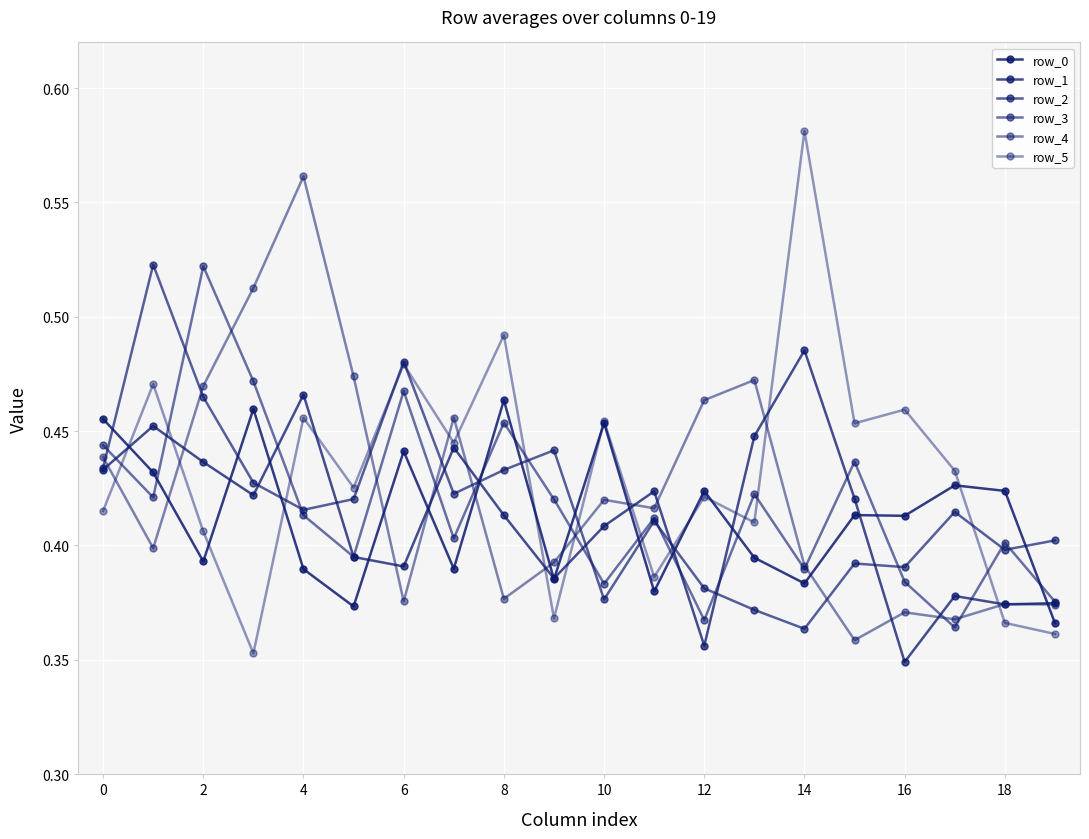

Rank the series by their maximum value, from highest to lowest.

row_5, row_4, row_2, row_3, row_1, row_0